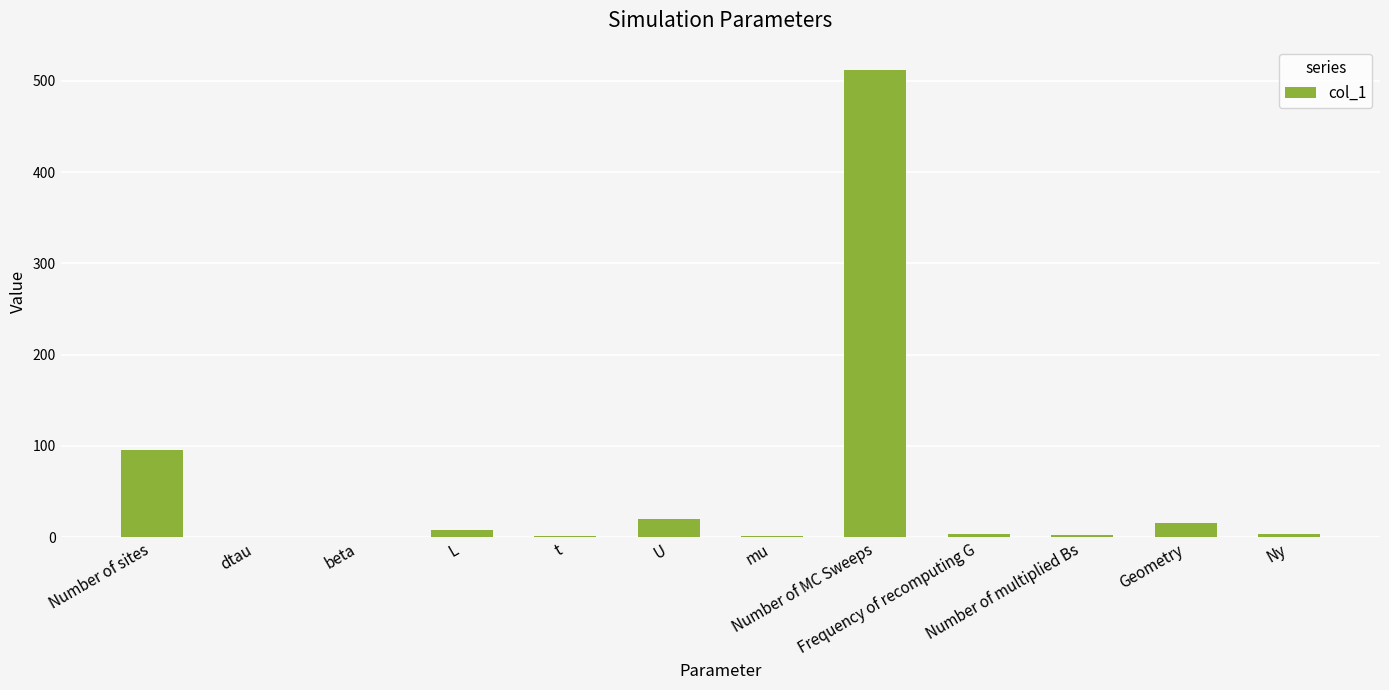

What is the average value?

55.3